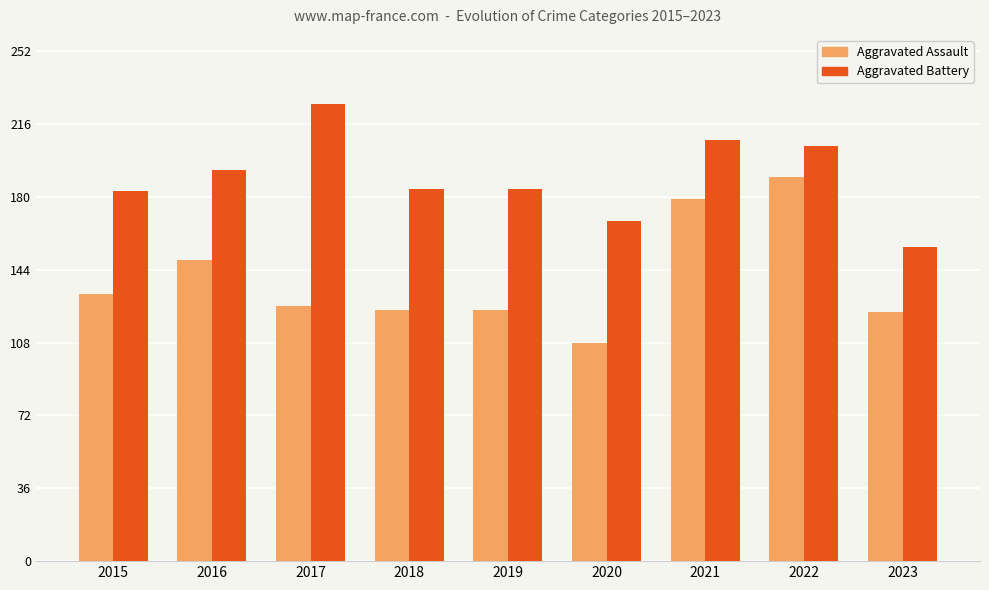

How many bars are there in each group?

2